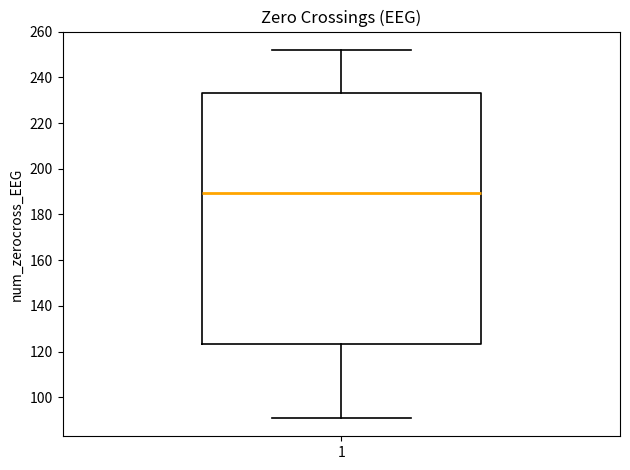

Where is the upper edge of the box at x = 1 on the y-axis? The values are not printed on the chart, so give them approximately, as read against the axis.

234